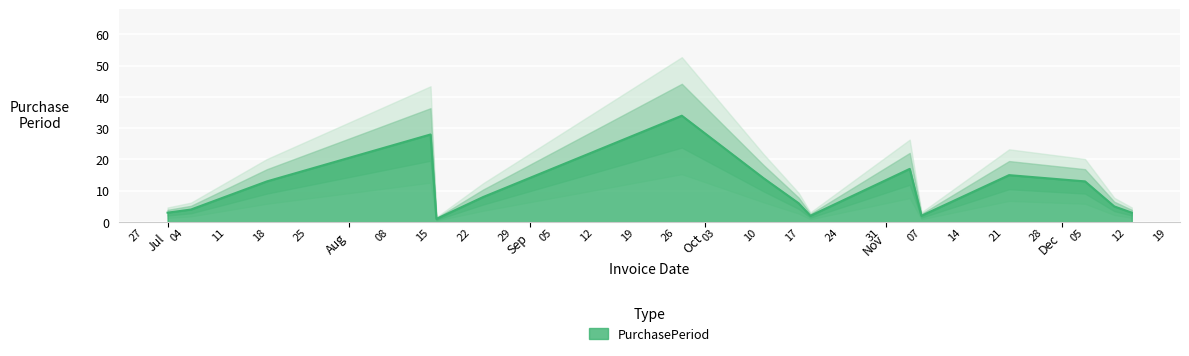

What position from the right is 2016-12-10?

2